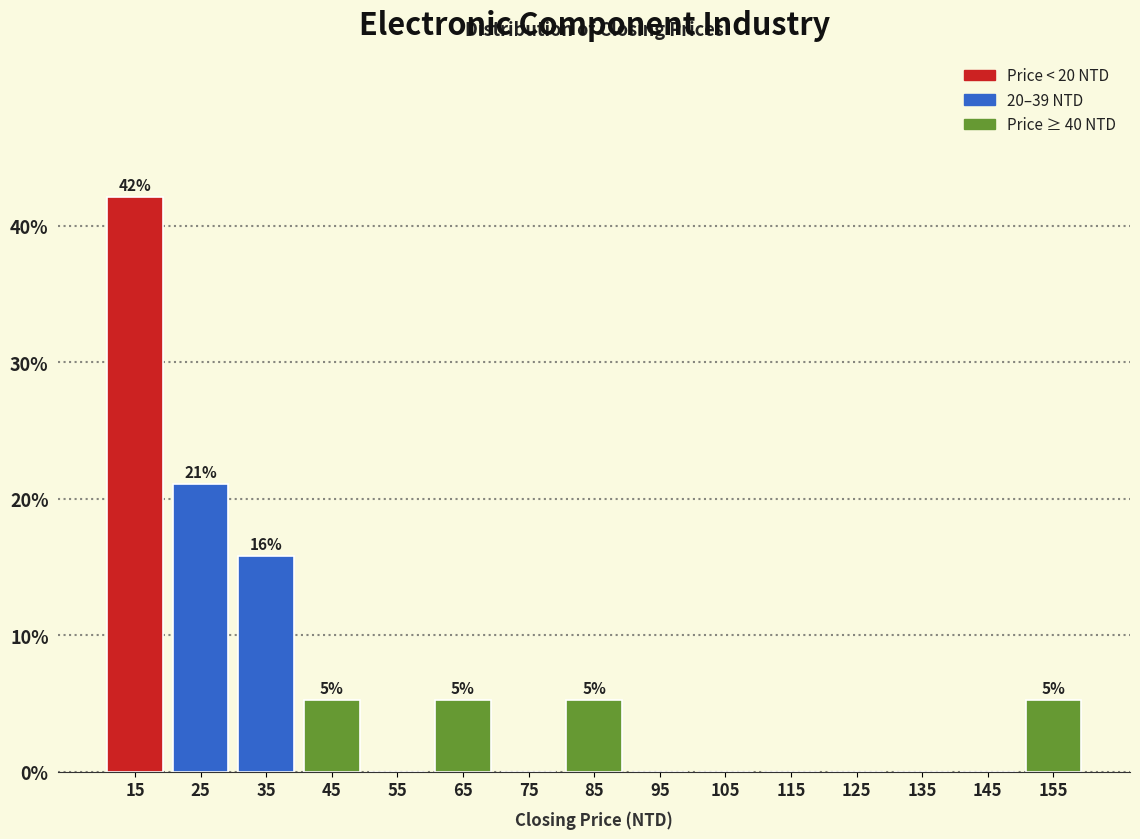

Which range on the x-axis has the tallest bar?

10 to 20